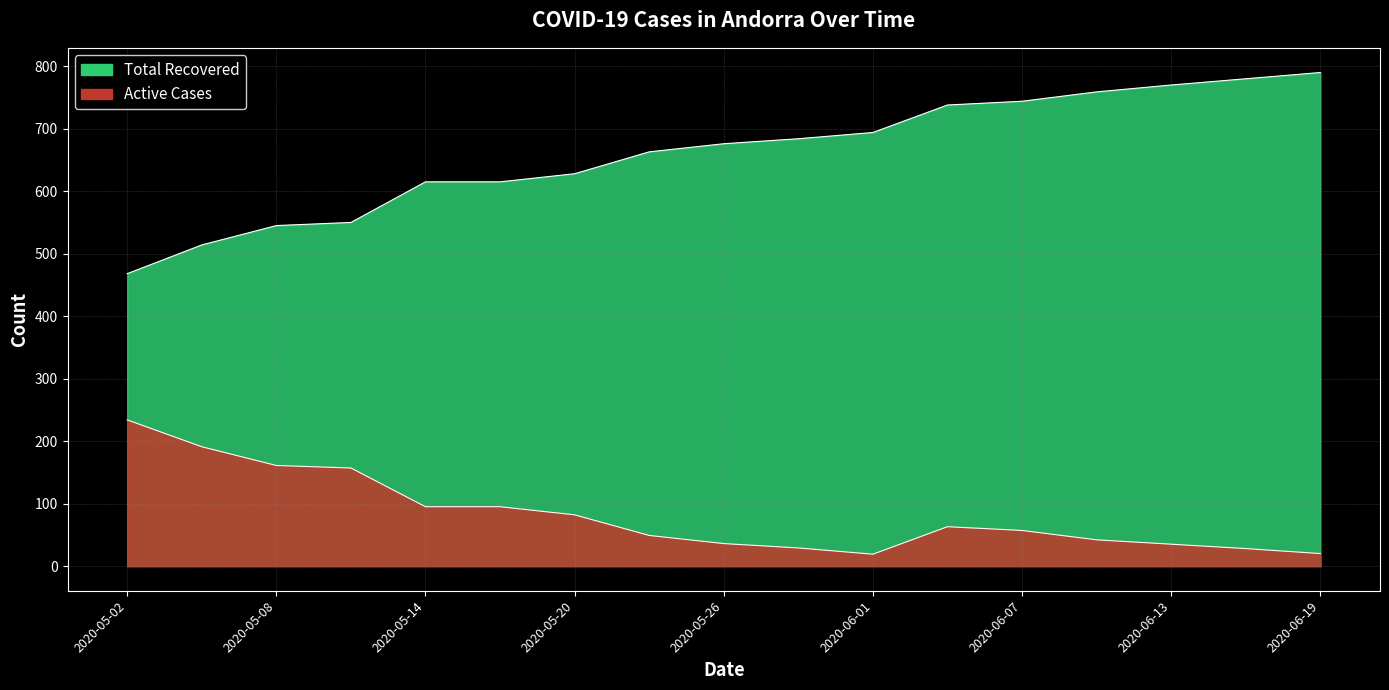

True or false: Total Recovered has more than 2 interior local peaks.

False